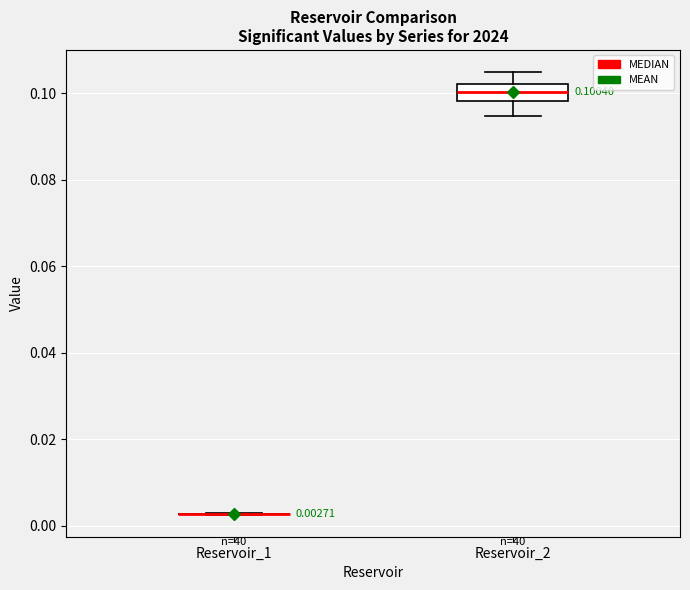

Comparing the boxes themselves (not the whiskers), which one is the tallest?

Reservoir_2